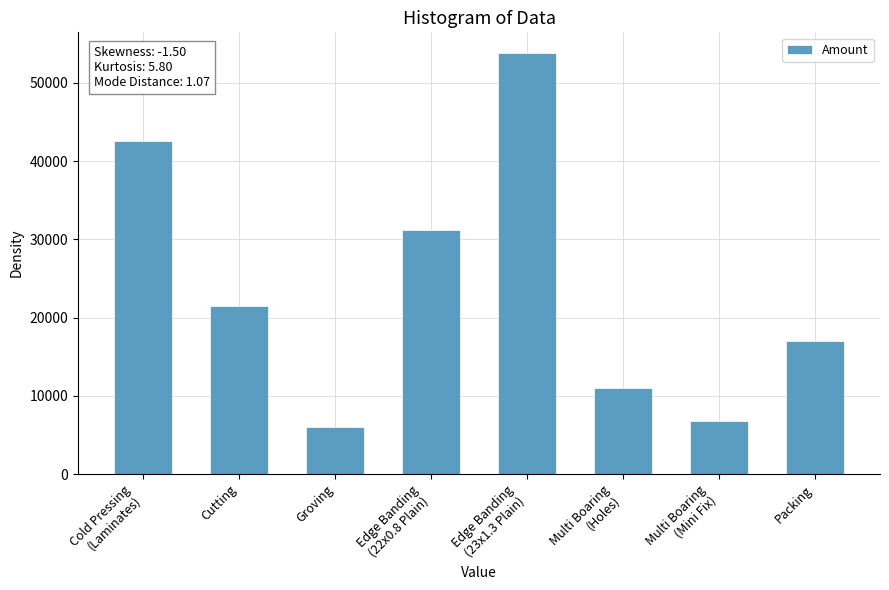

What is the change in value from Groving to Multi Boaring
(Holes)?

+5000